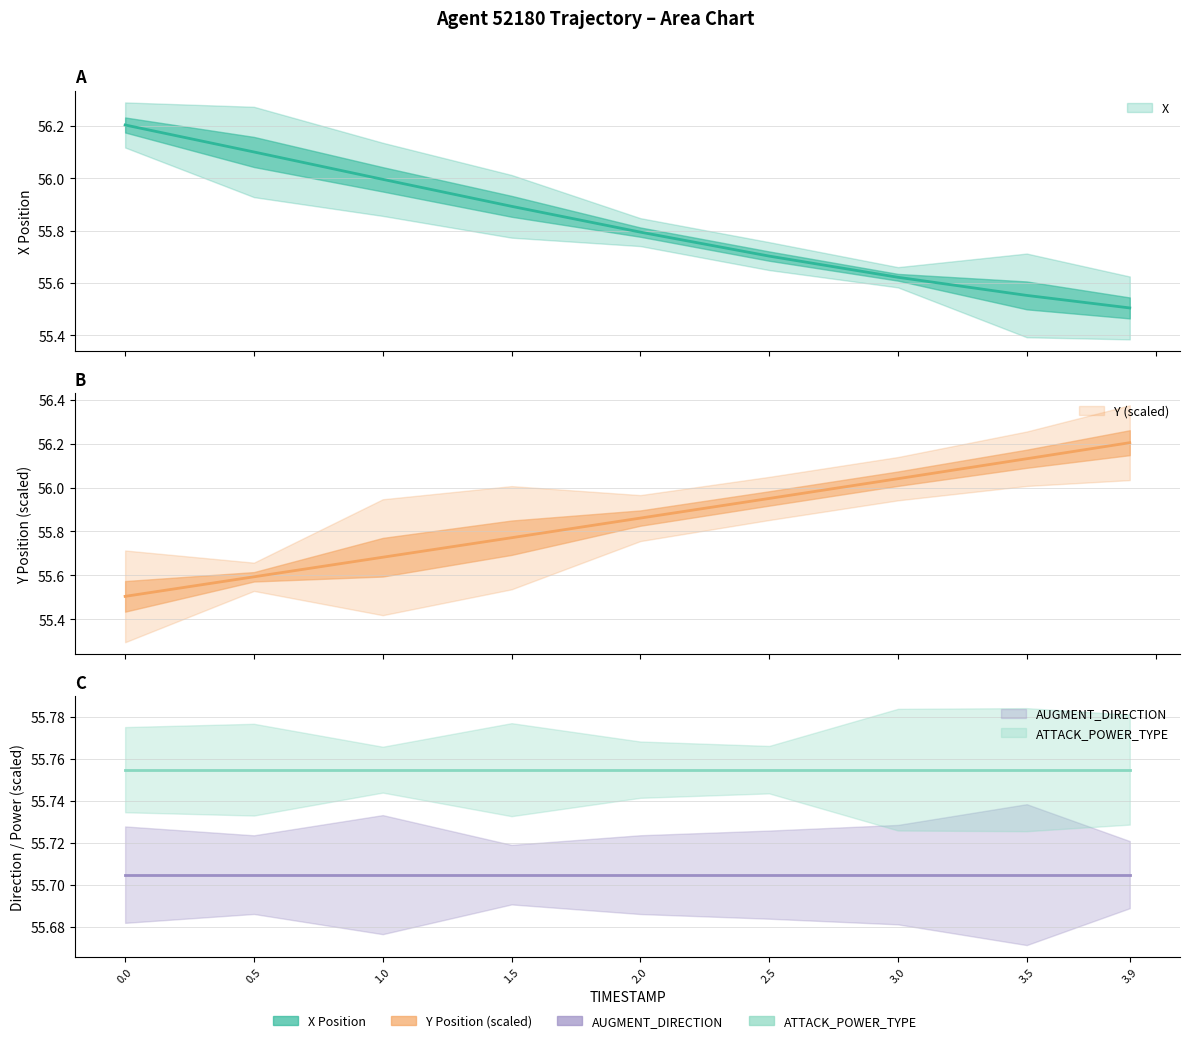

What position from the left is 0.0?

1